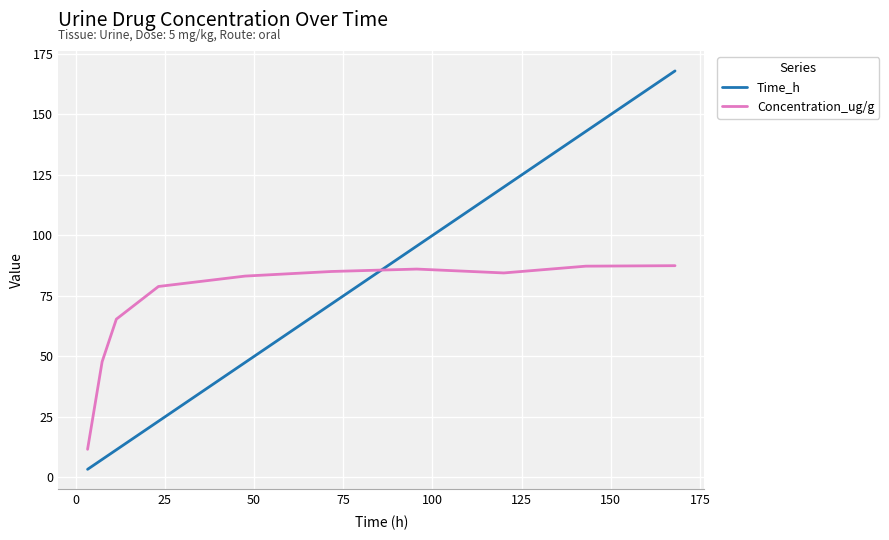

True or false: Concentration_ug/g and Time_h intersect in this chart.

True